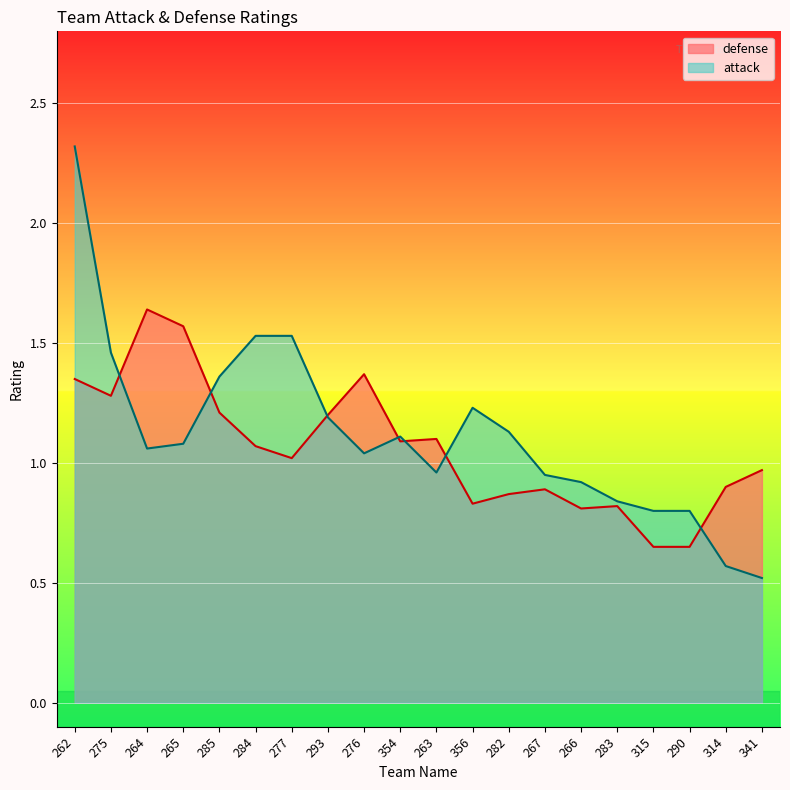

True or false: attack has more than 1 interior local peaks.

True